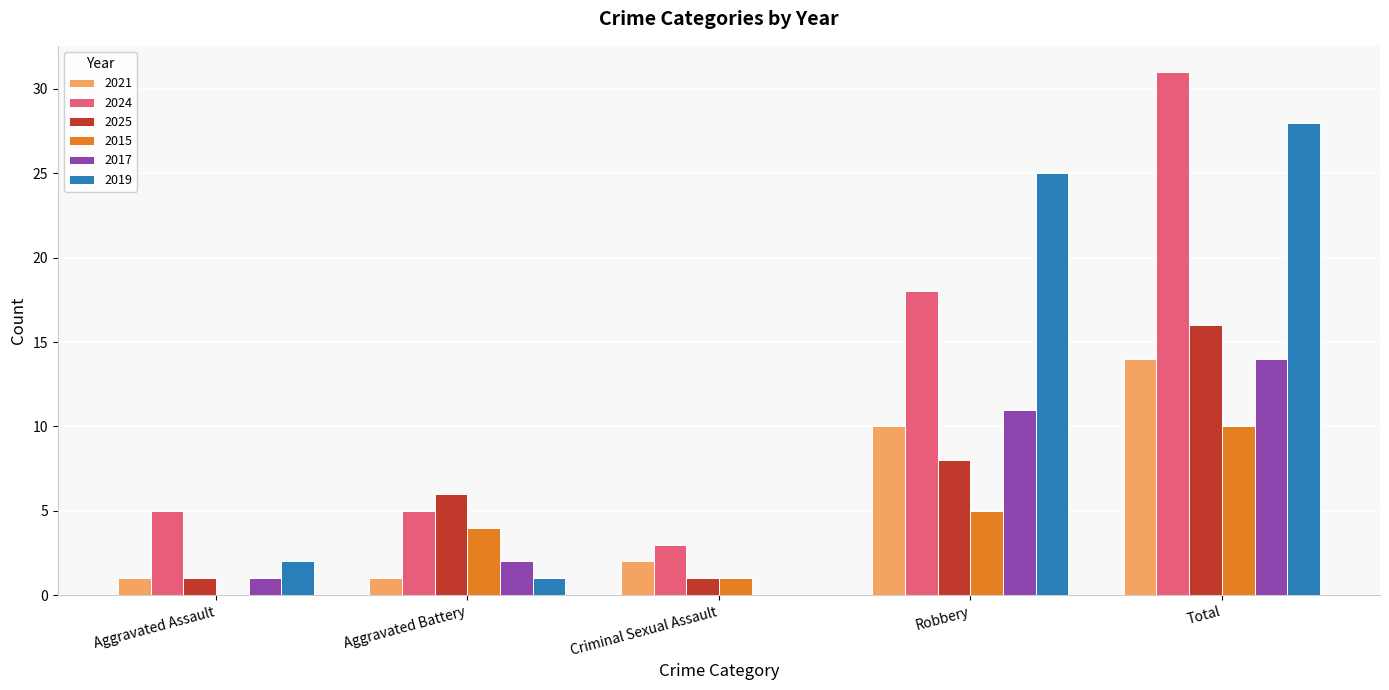

Where is 2025 nearest to the value 8?

Robbery